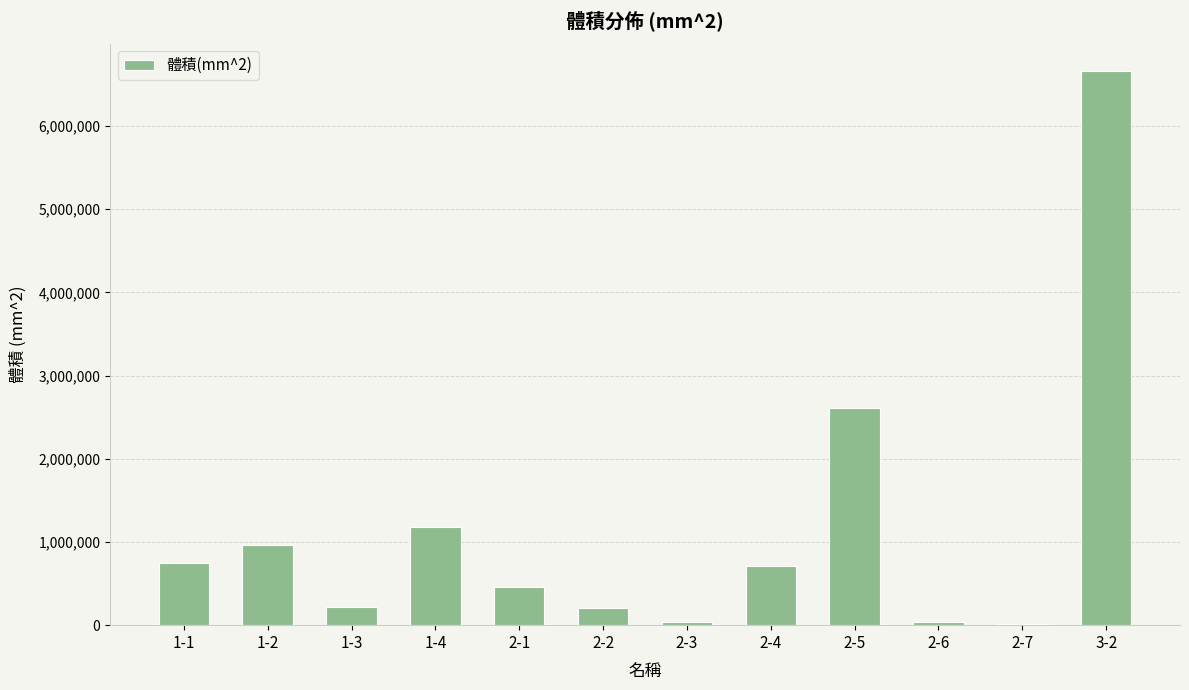

What is the sum of all values?

13846291.6